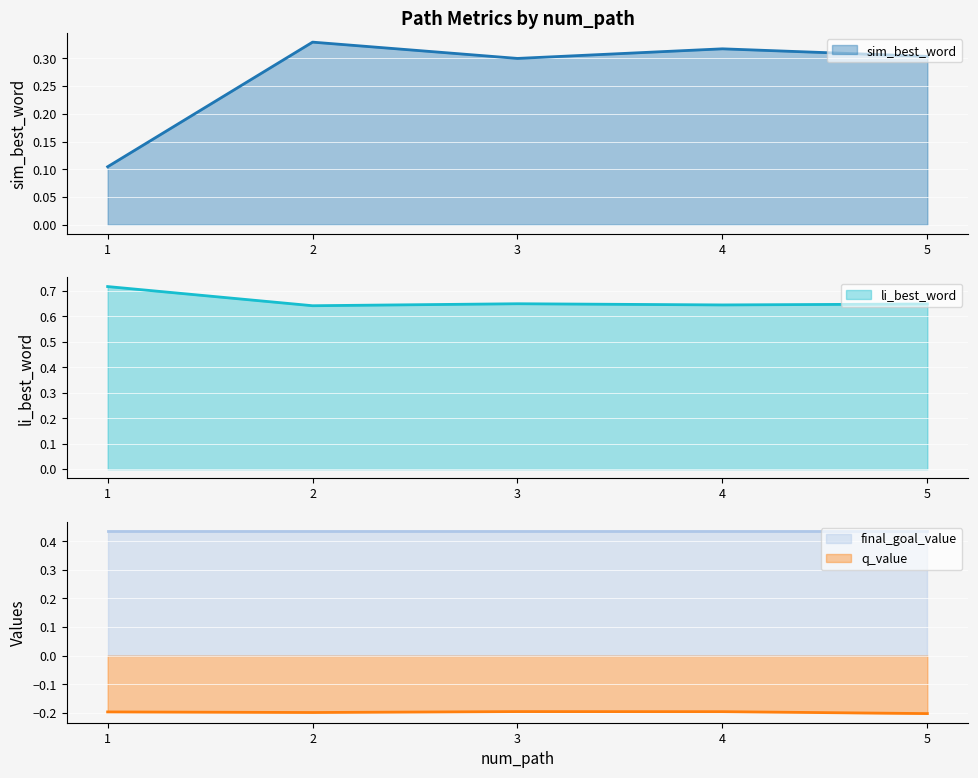

What is the sum of the li_best_word values at 3 and 1?

1.4